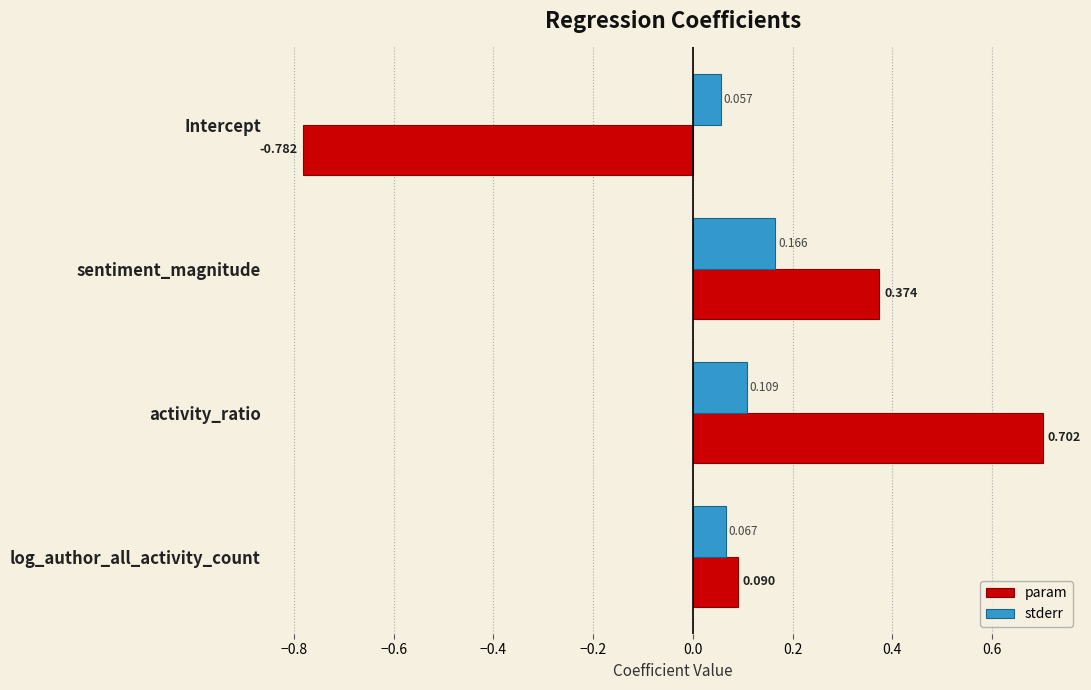

What is the difference between the maximum and minimum values in the param series?

1.5